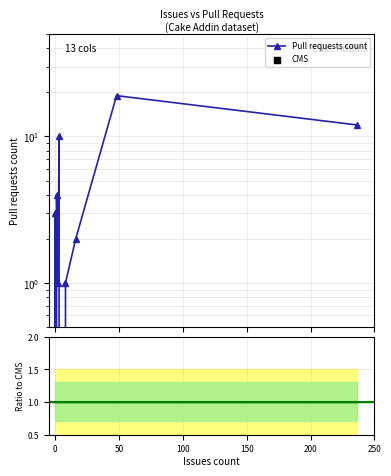

Between 100 and 250, which is larger?

250